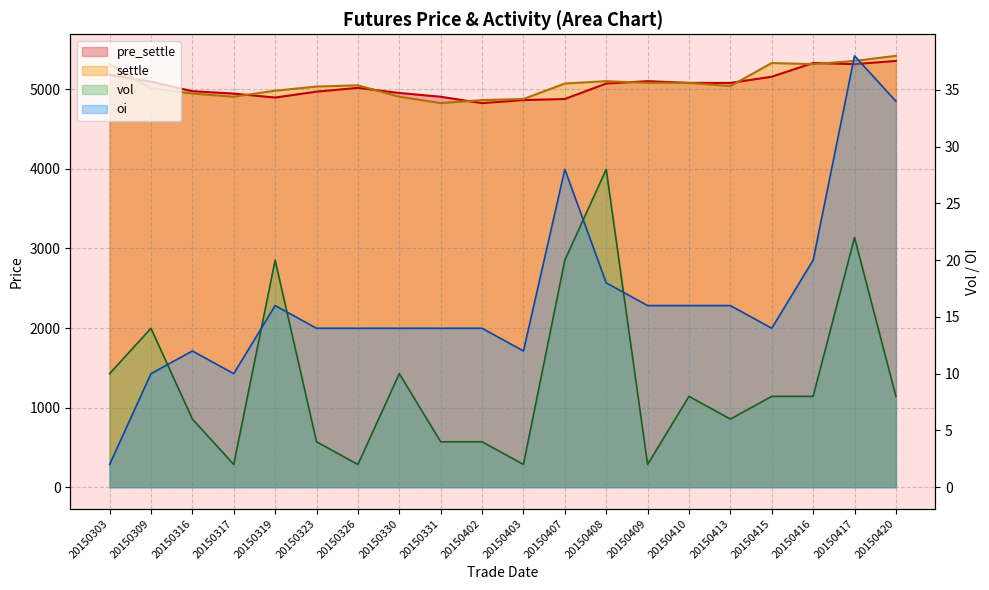

What is the maximum value for oi?

38